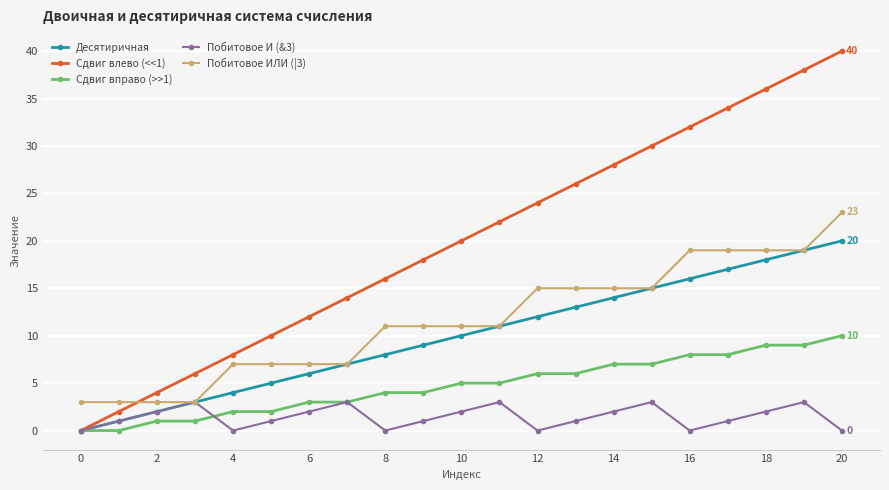

What is the minimum value for Побитовое ИЛИ (|3)?

3